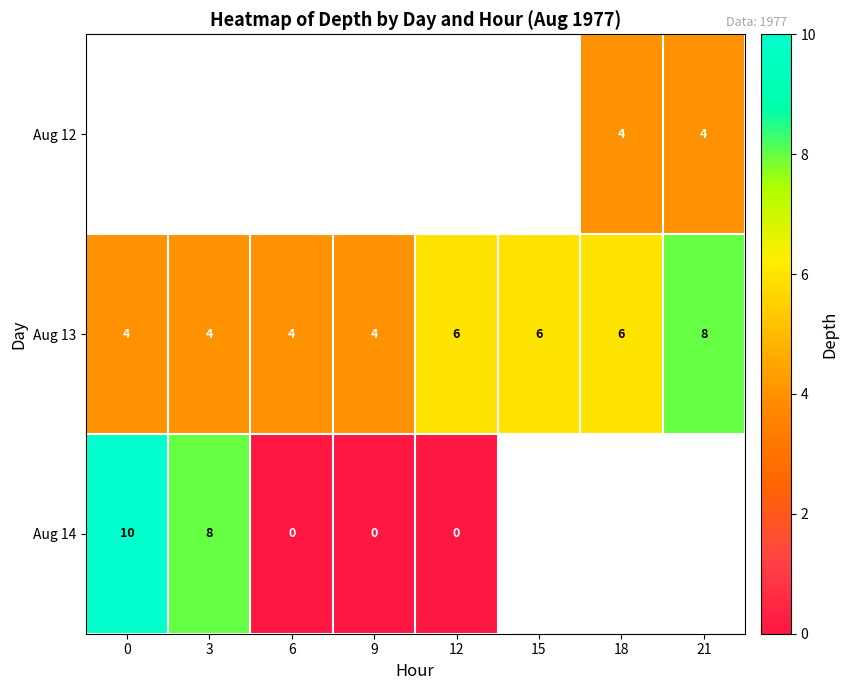

The Aug 13 series shows 3.8 at 21. True or false?

False